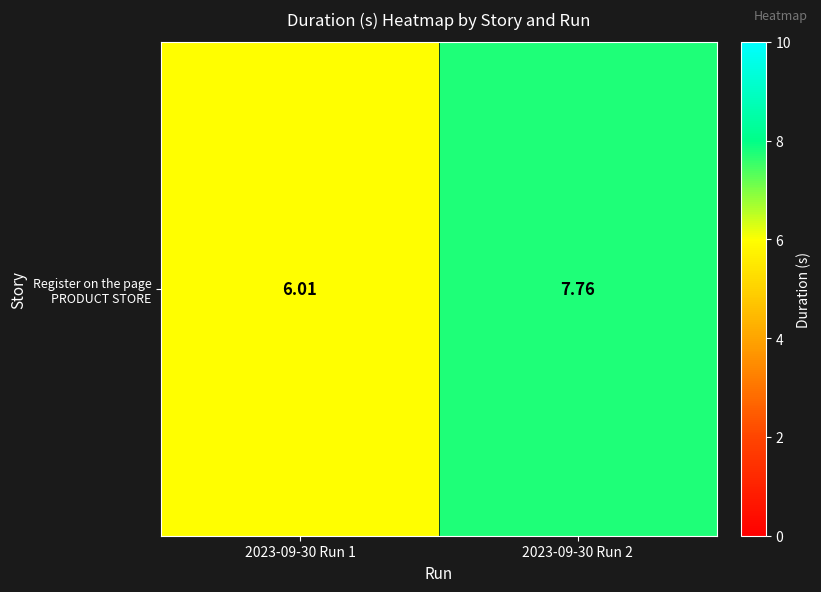

Rank the categories by value from lowest to highest.

2023-09-30 Run 1, 2023-09-30 Run 2